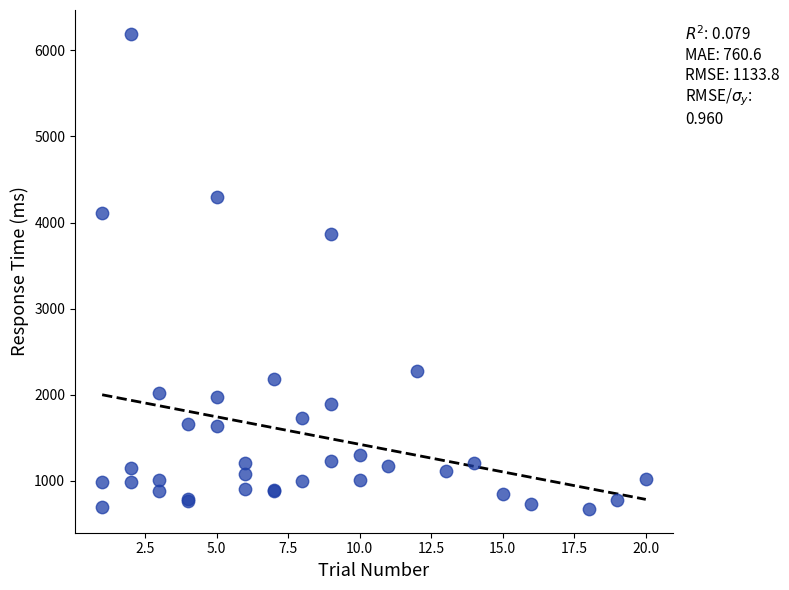

What Y value in the scatter plot is closest to 3434?

3865